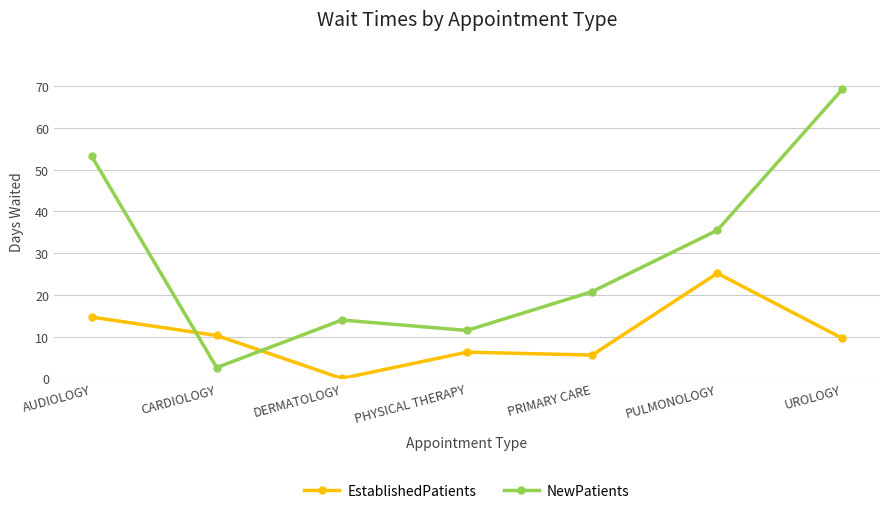

Reading right to left, extract all data points from this chart.

EstablishedPatients: 9.6	25.2	5.6	6.3	0.0	10.3	14.7
NewPatients: 69.3	35.5	20.8	11.5	14.0	2.6	53.3